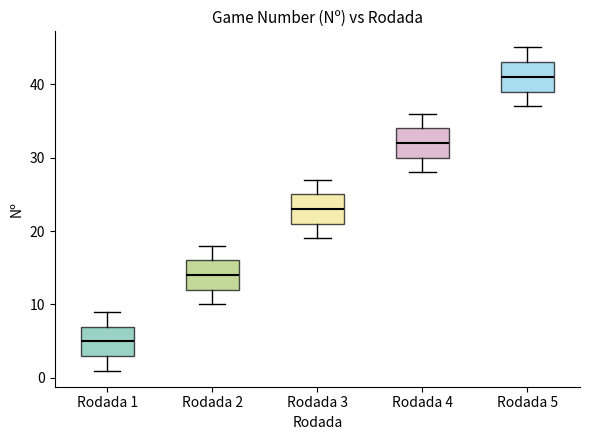

Which box has the highest median line?

Rodada 5